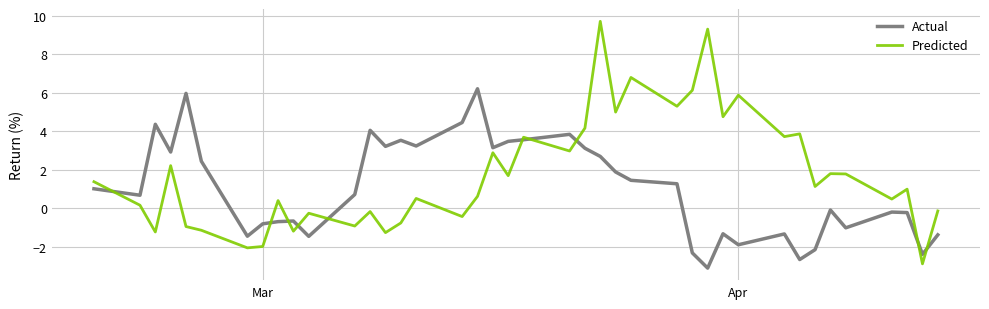

What are all the series names shown in the legend?

Actual, Predicted